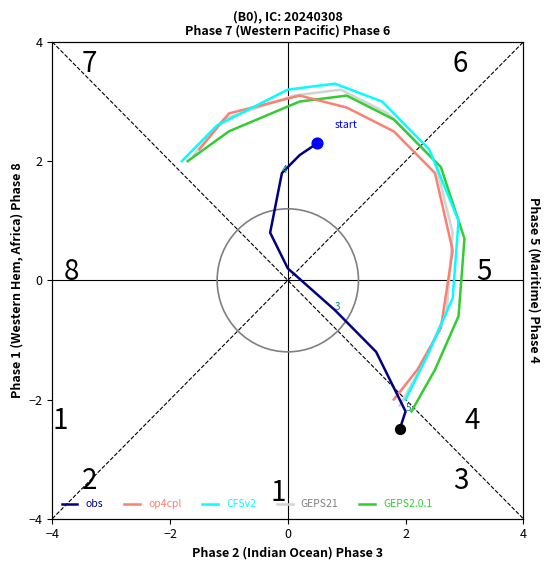

Which series contains the lowest Y value?

obs